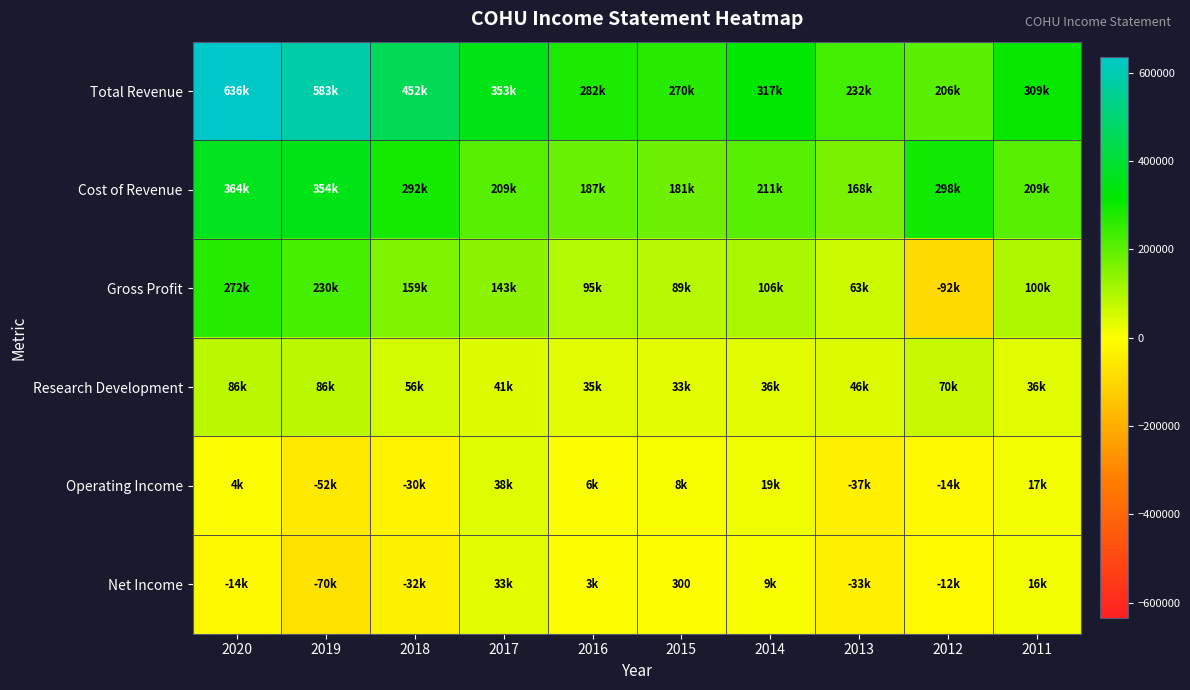

True or false: Gross Profit has a value of 84319 at 2013.

False